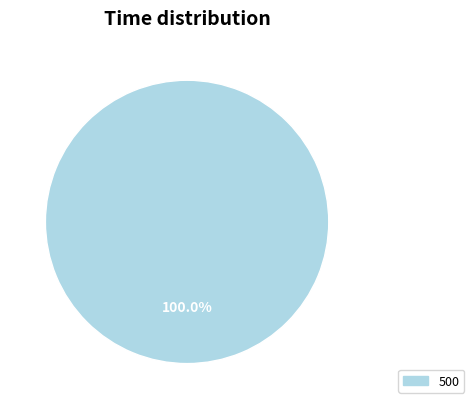

Rank the categories by value from highest to lowest.

500